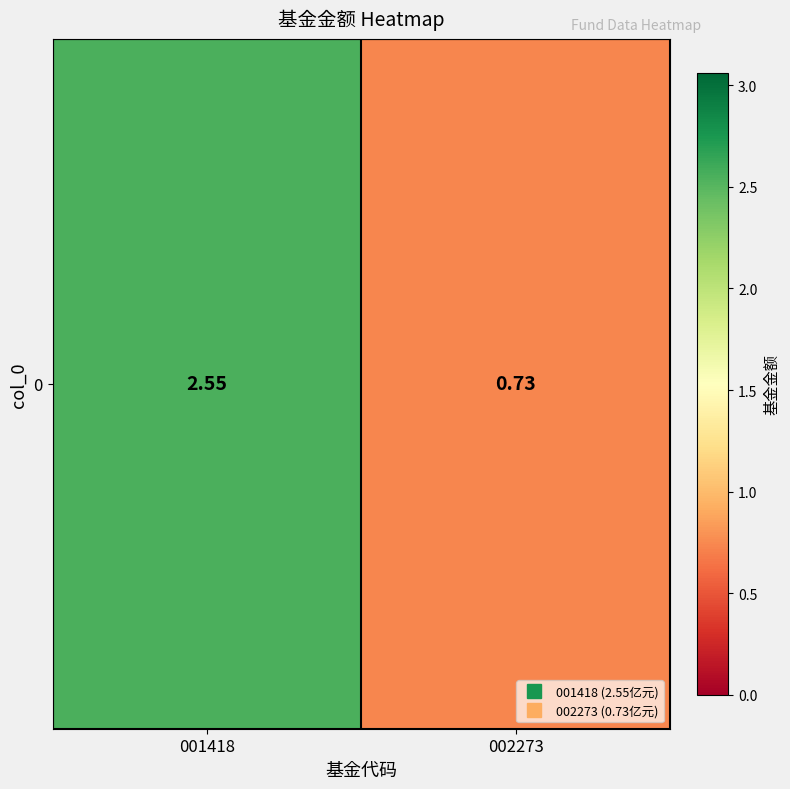

Between 002273 and 001418, which is larger?

001418